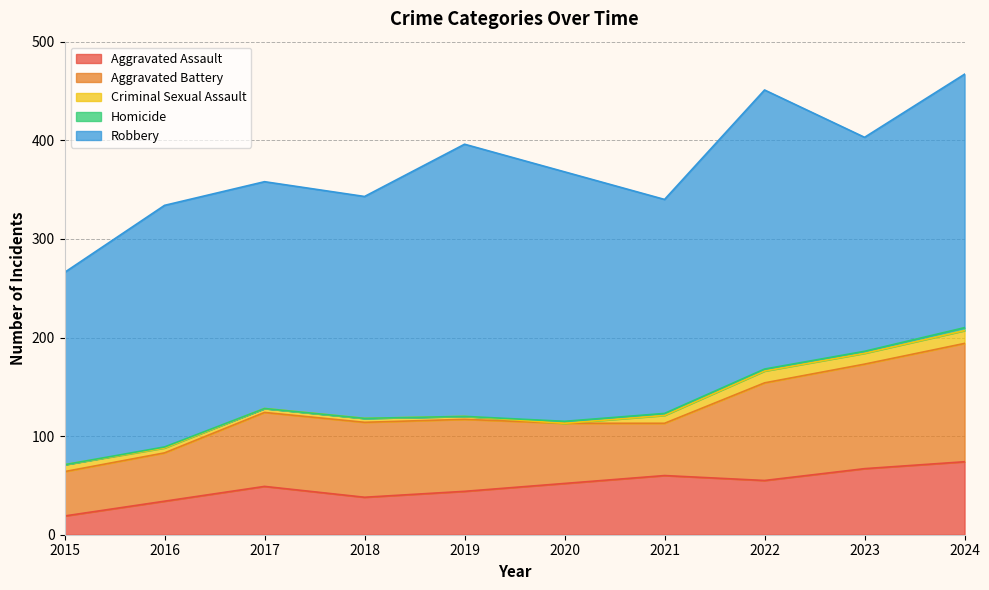

What is the greatest value displayed?

283